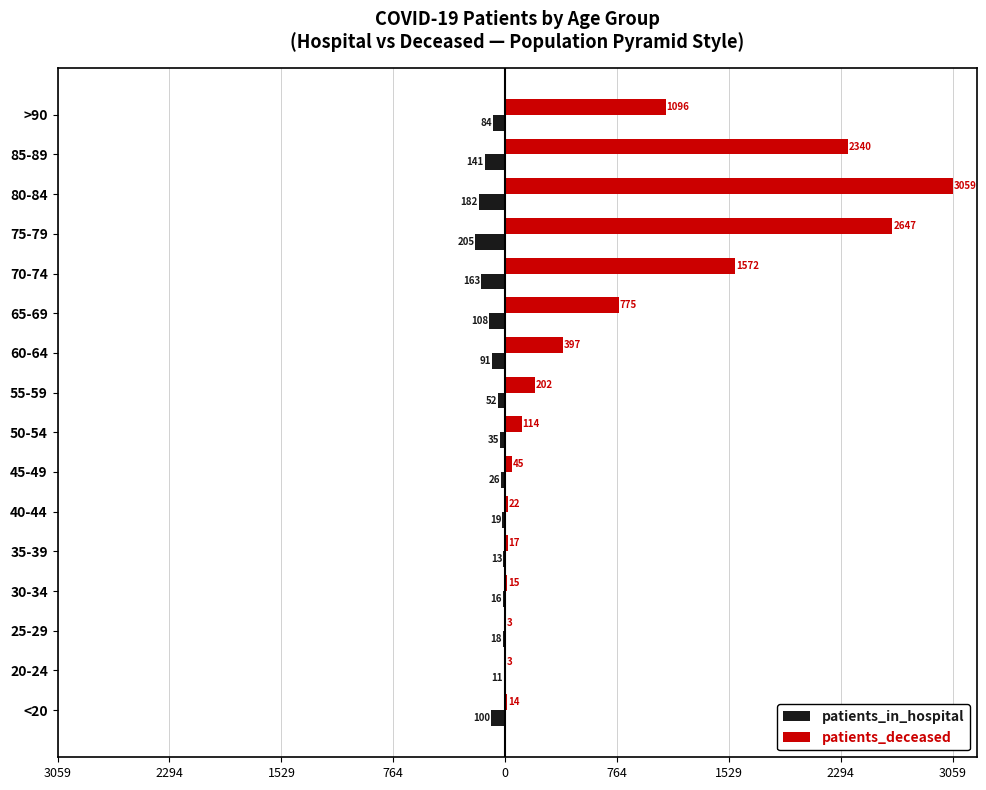

List the series in order of their peak value, lowest first.

patients_in_hospital, patients_deceased